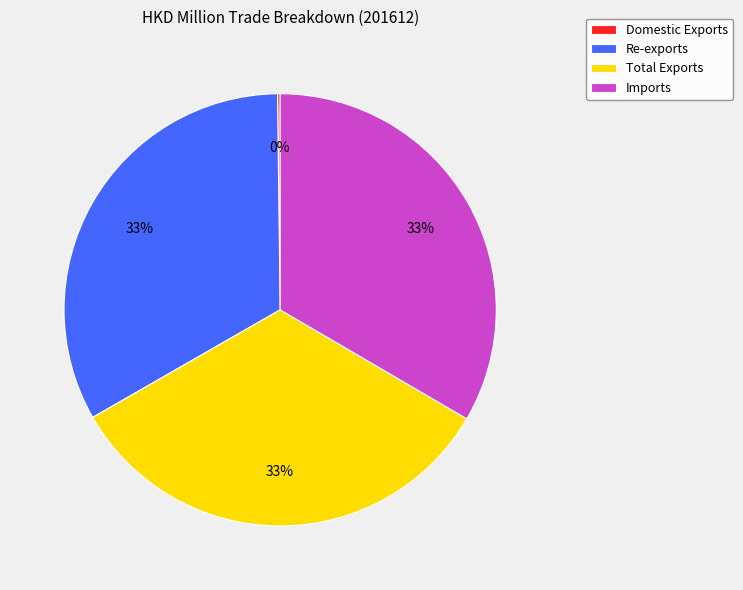

Is it true that Re-exports is 39% of the pie?

False